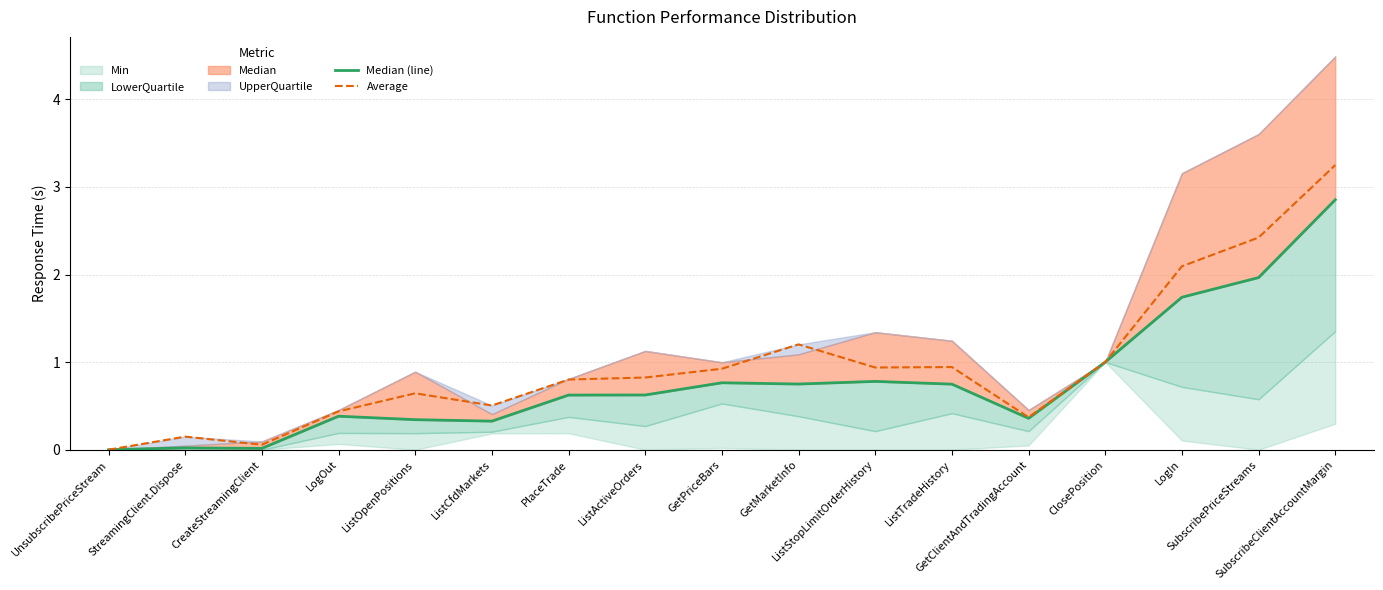

True or false: Average and Median (line) cross at least once.

False